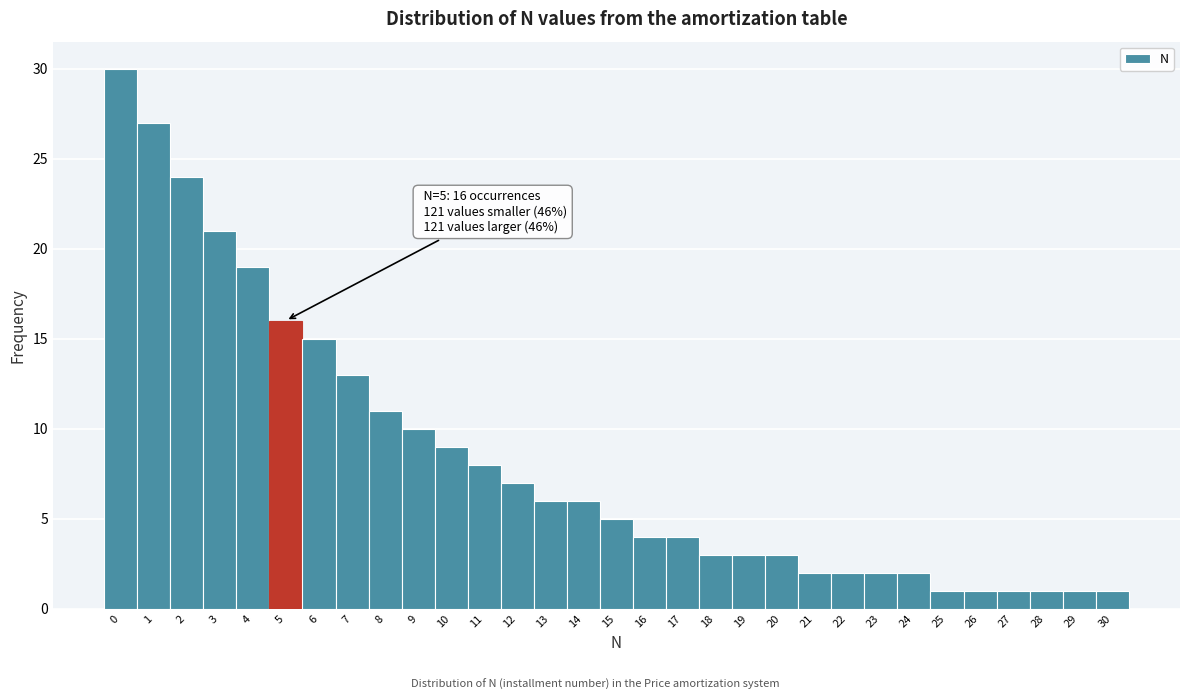

Which range on the x-axis has the tallest bar?

-0.5 to 0.5